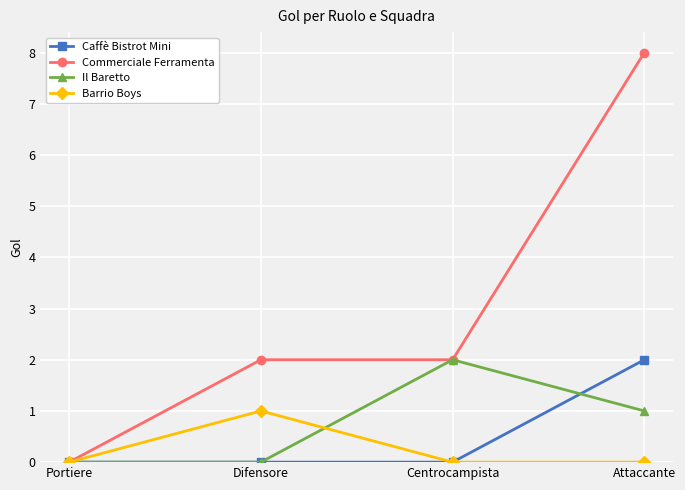

What is the label of the 2nd point from the left?

Difensore